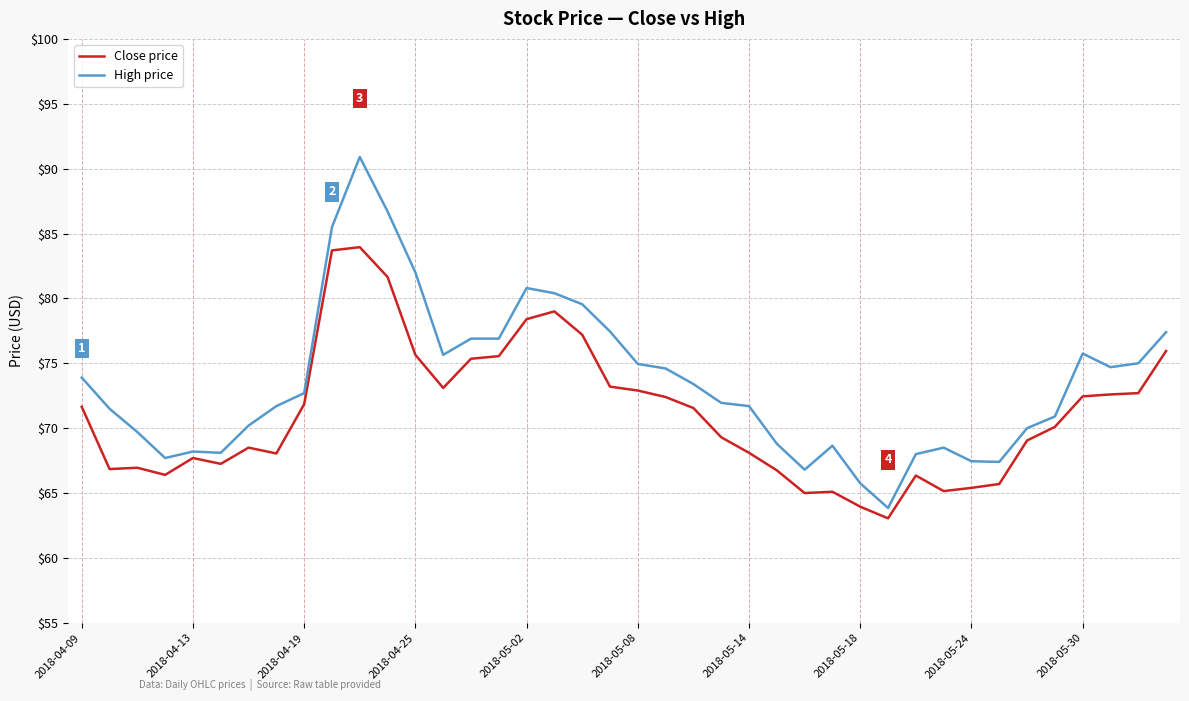

What is the highest value of the High price series?

90.9